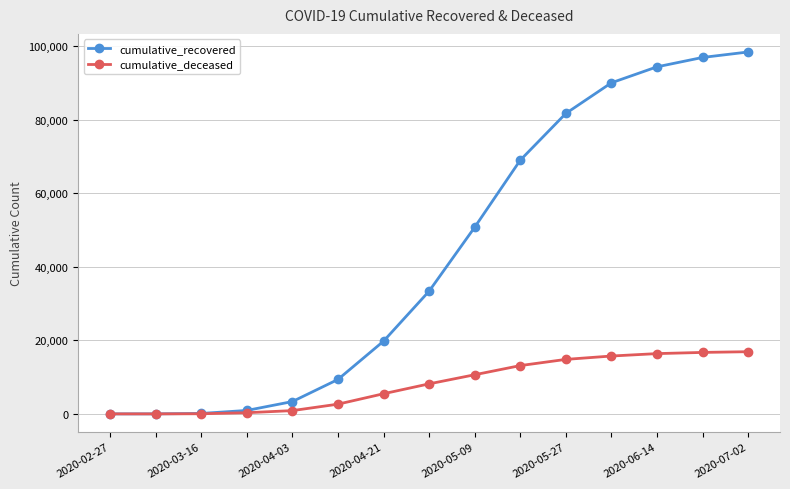

What is the highest value of the cumulative_recovered series?

98367